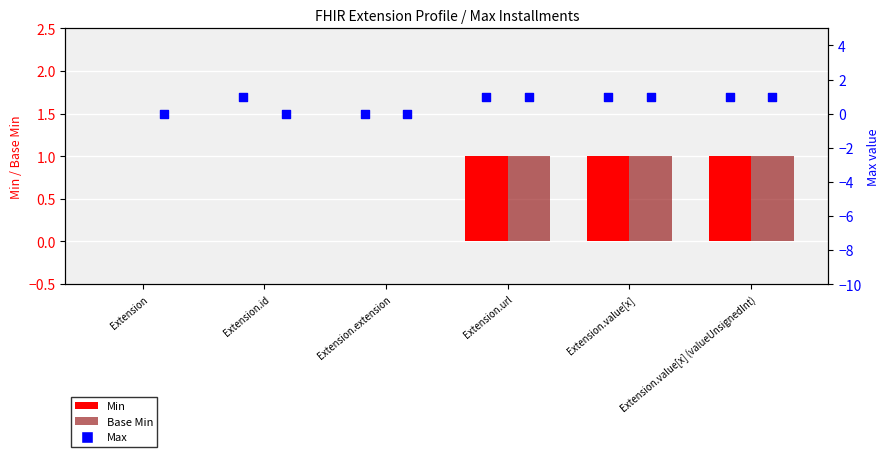

Which series has the largest Y range (max minus min)?

Max